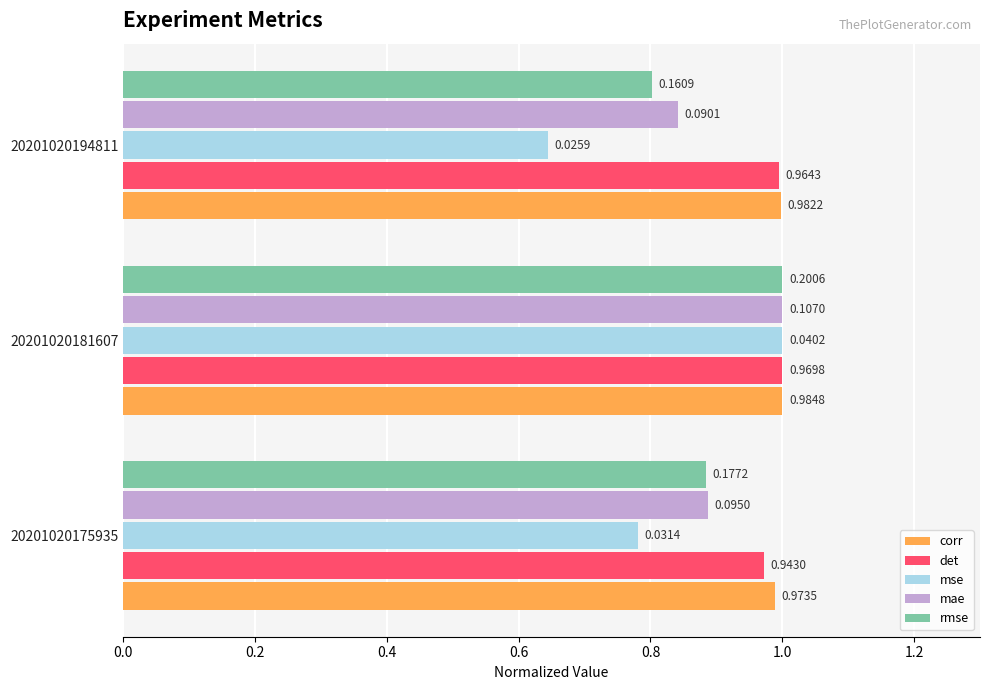

What are all the series names shown in the legend?

corr, det, mse, mae, rmse